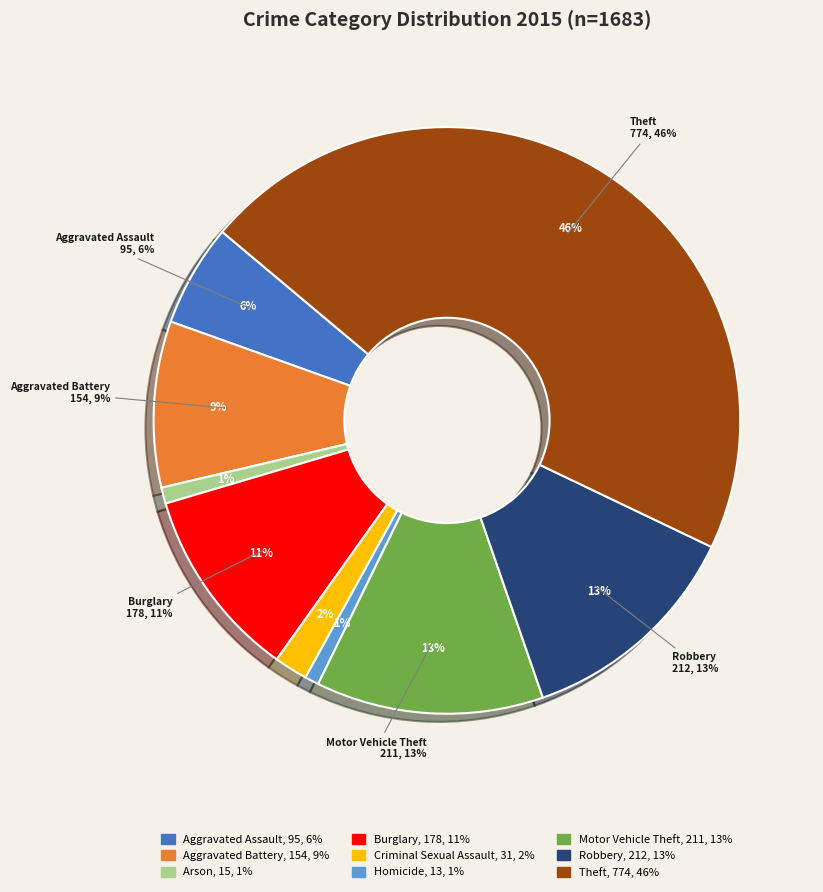

To the nearest percent, what is the difference between the largest and smallest slice percentages?

45%